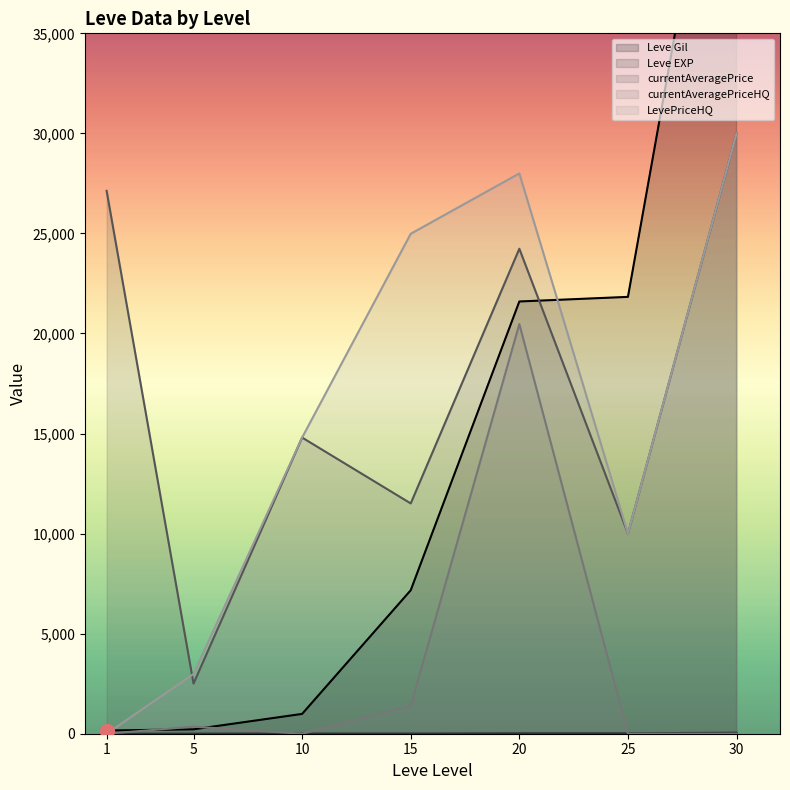

Where is currentAveragePriceHQ nearest to the value 10235?

15